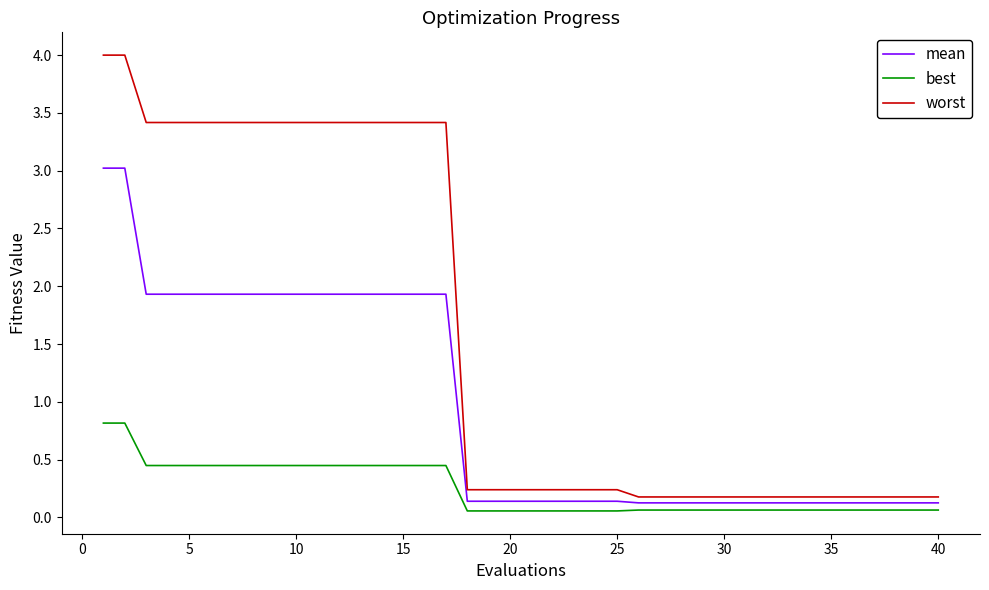

What are all the series names shown in the legend?

mean, best, worst